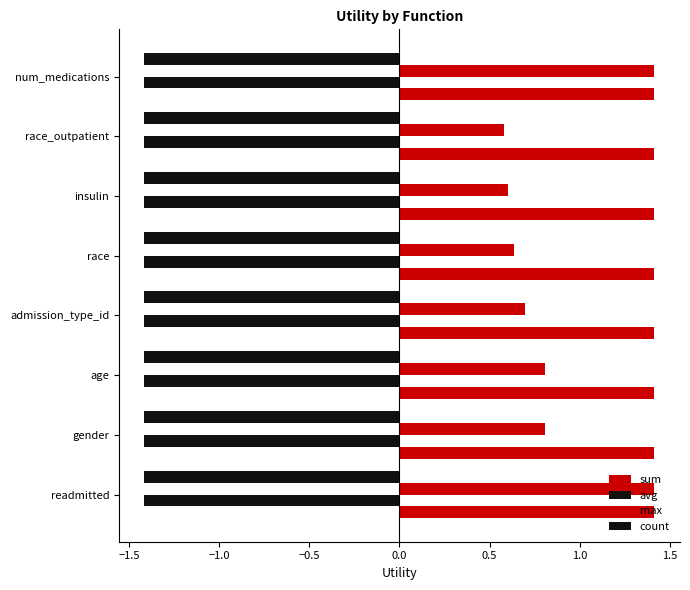

Count the number of categories in the chart.

8